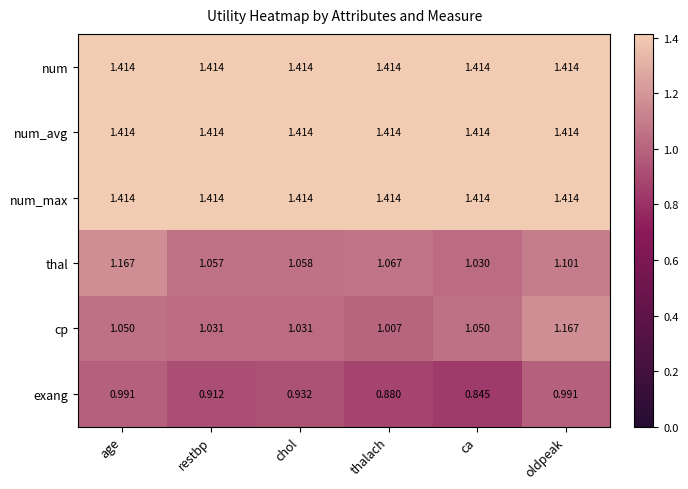

What is the spread (max minus min) of values at chol?

0.5